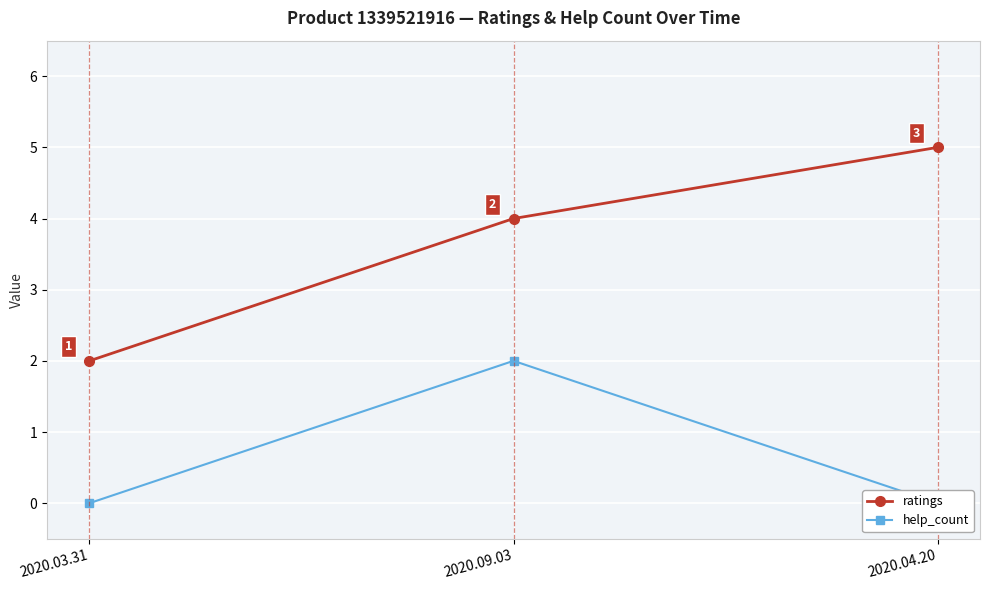

List the series in order of their peak value, highest first.

ratings, help_count